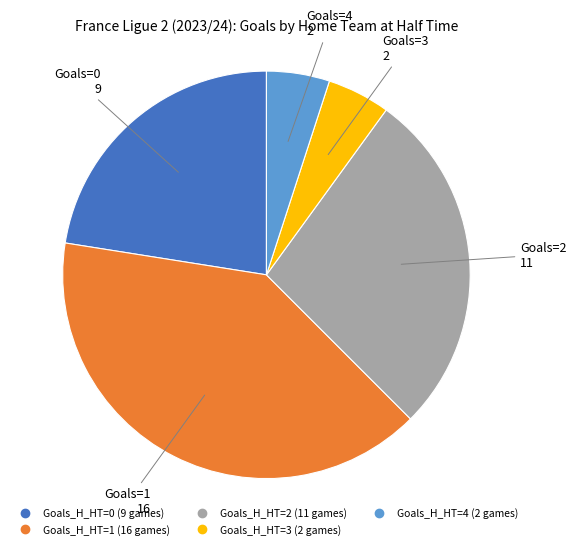

Does any single category account for the majority?

No